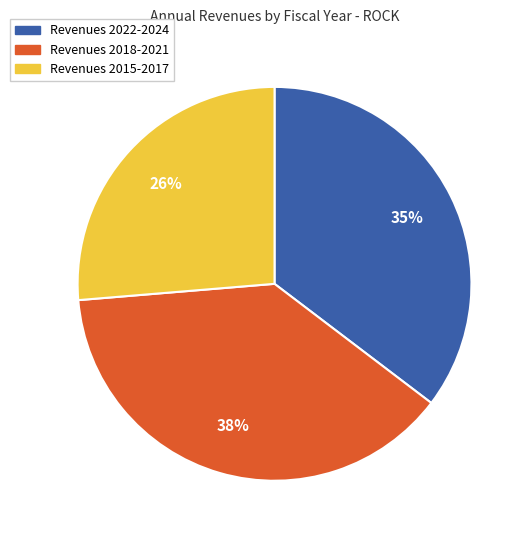

To the nearest percent, what is the difference between the largest and smallest slice percentages?

12%